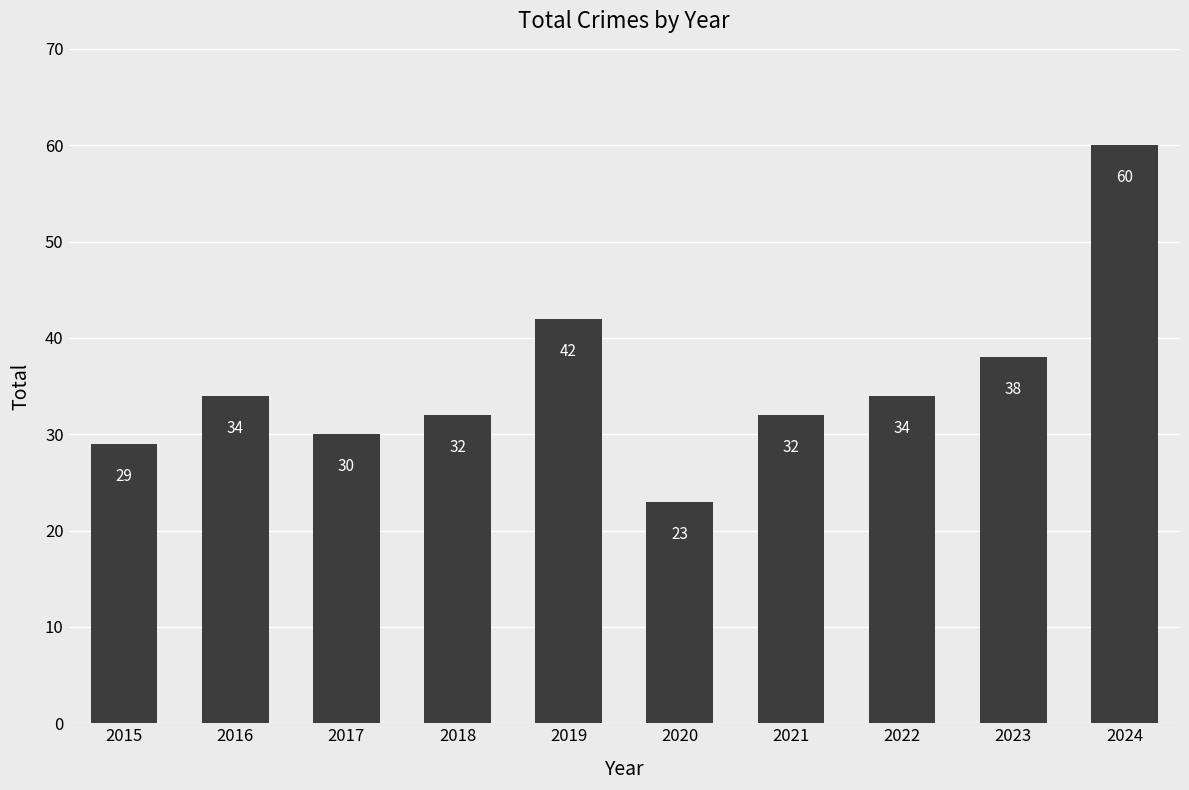

The chart shows a value of 38 at 2023. True or false?

True